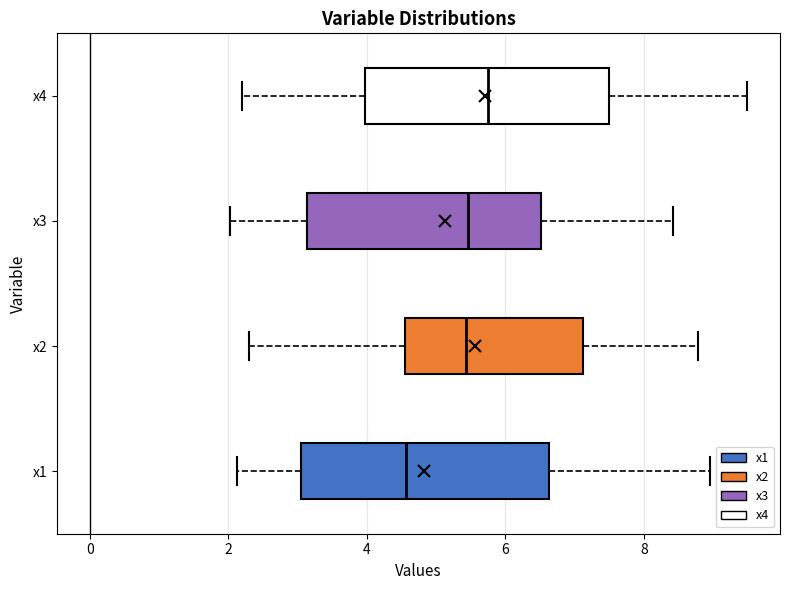

Which box's median line is the furthest to the left?

x1